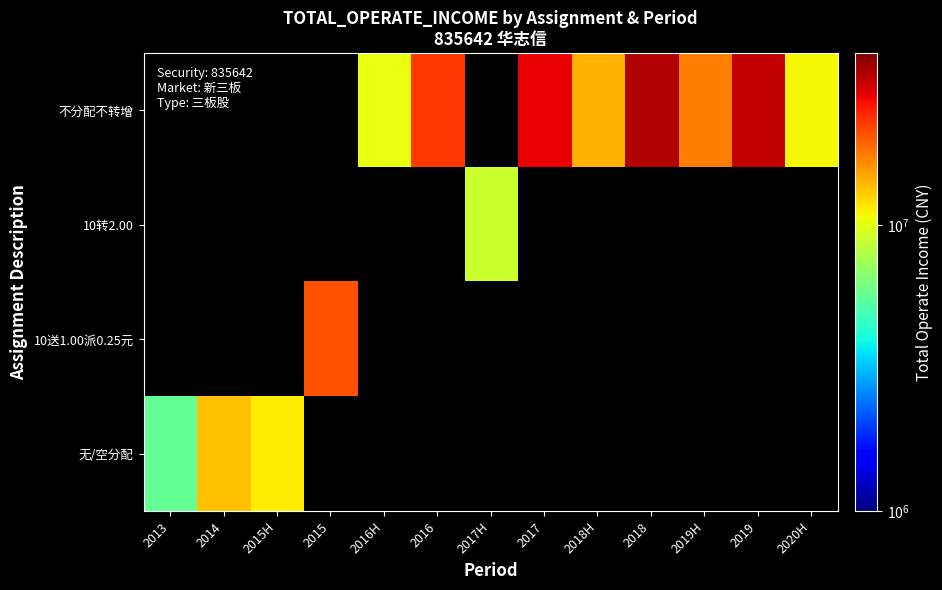

The value of 不分配不转增 at 2016H is 10312998.5. True or false?

True